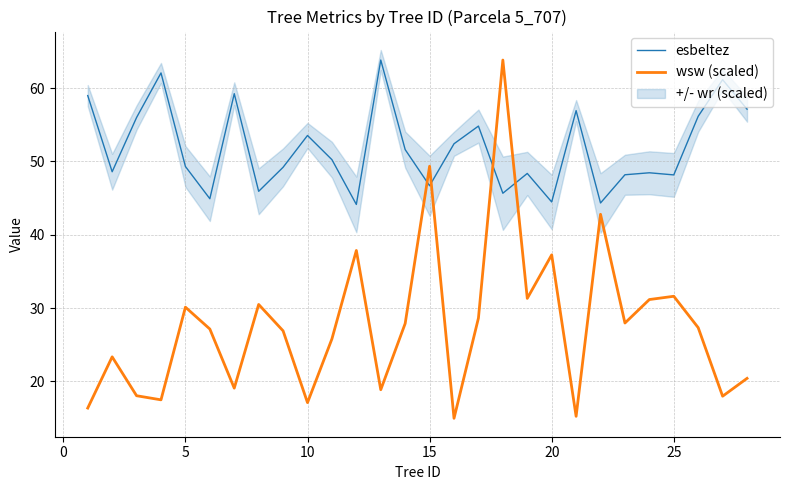

What is the minimum value for esbeltez?

44.1